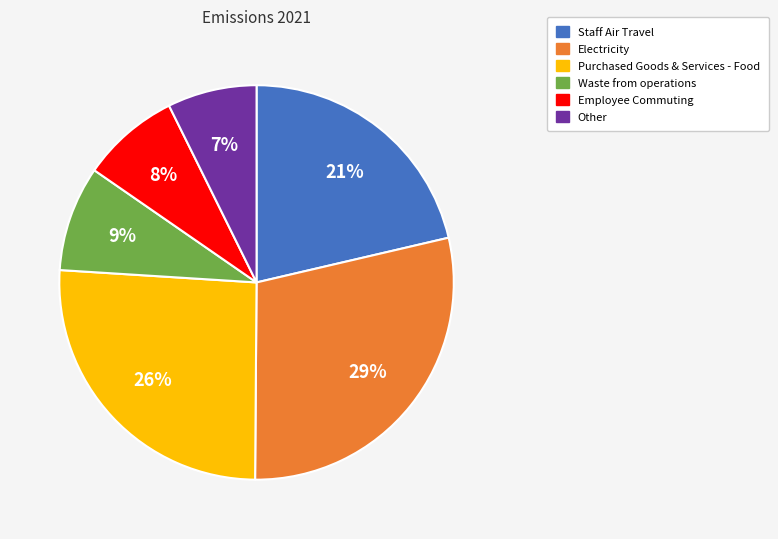

Which slice is the smallest?

Other